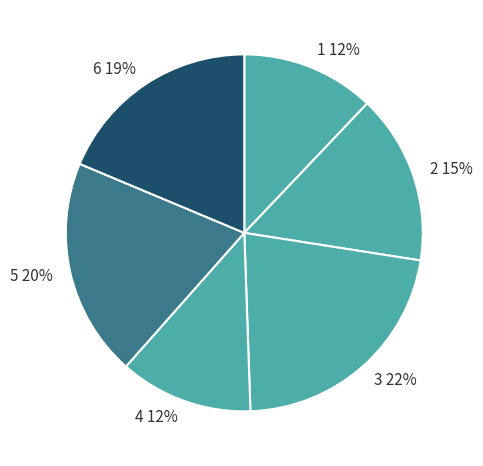

What is the largest slice in the pie chart?

3